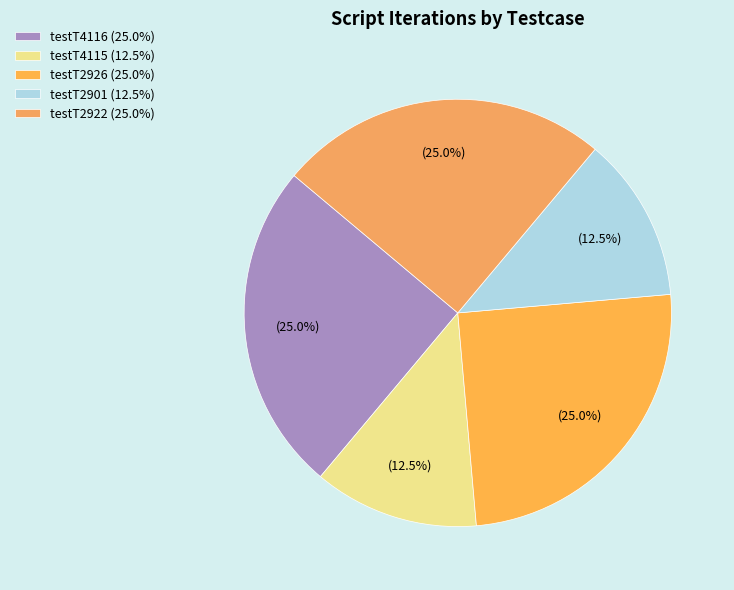

The testT2901 slice represents 1% of the pie. True or false?

False